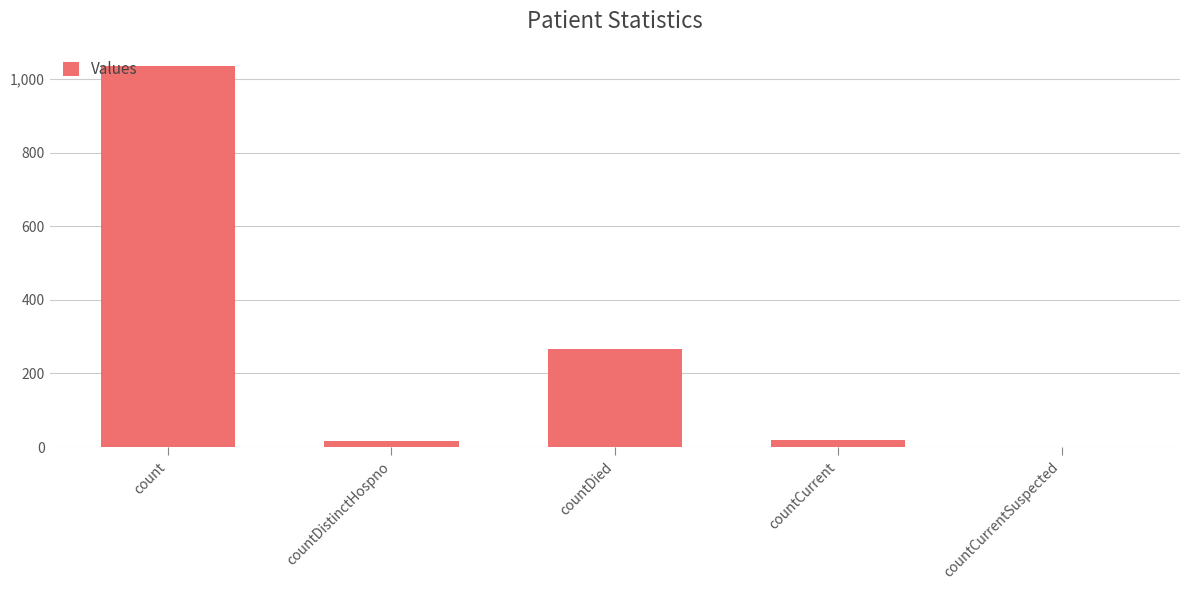

At which label is the value closest to 517?

countDied